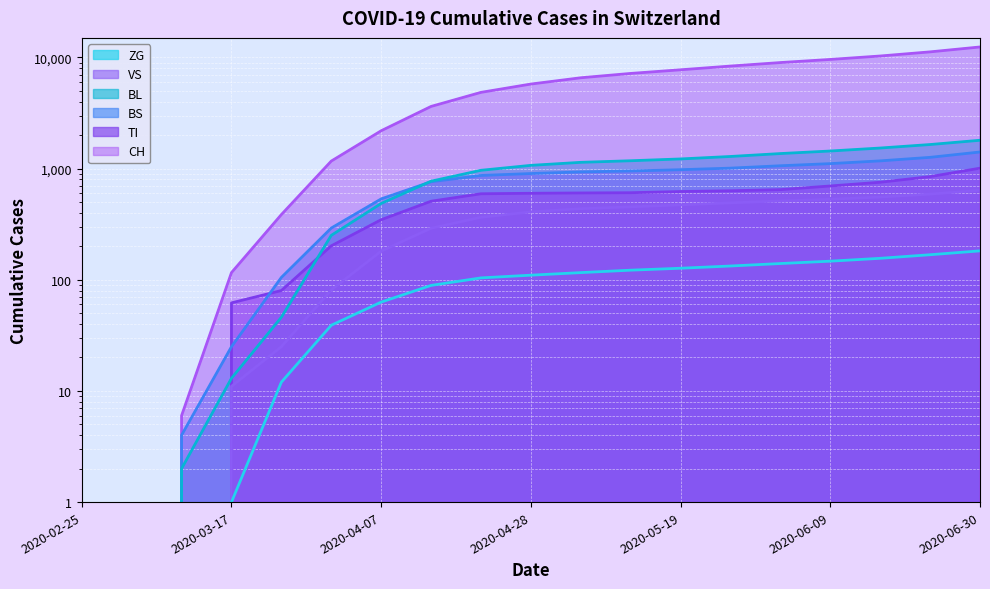

At which label does BL reach its peak?

2020-06-30